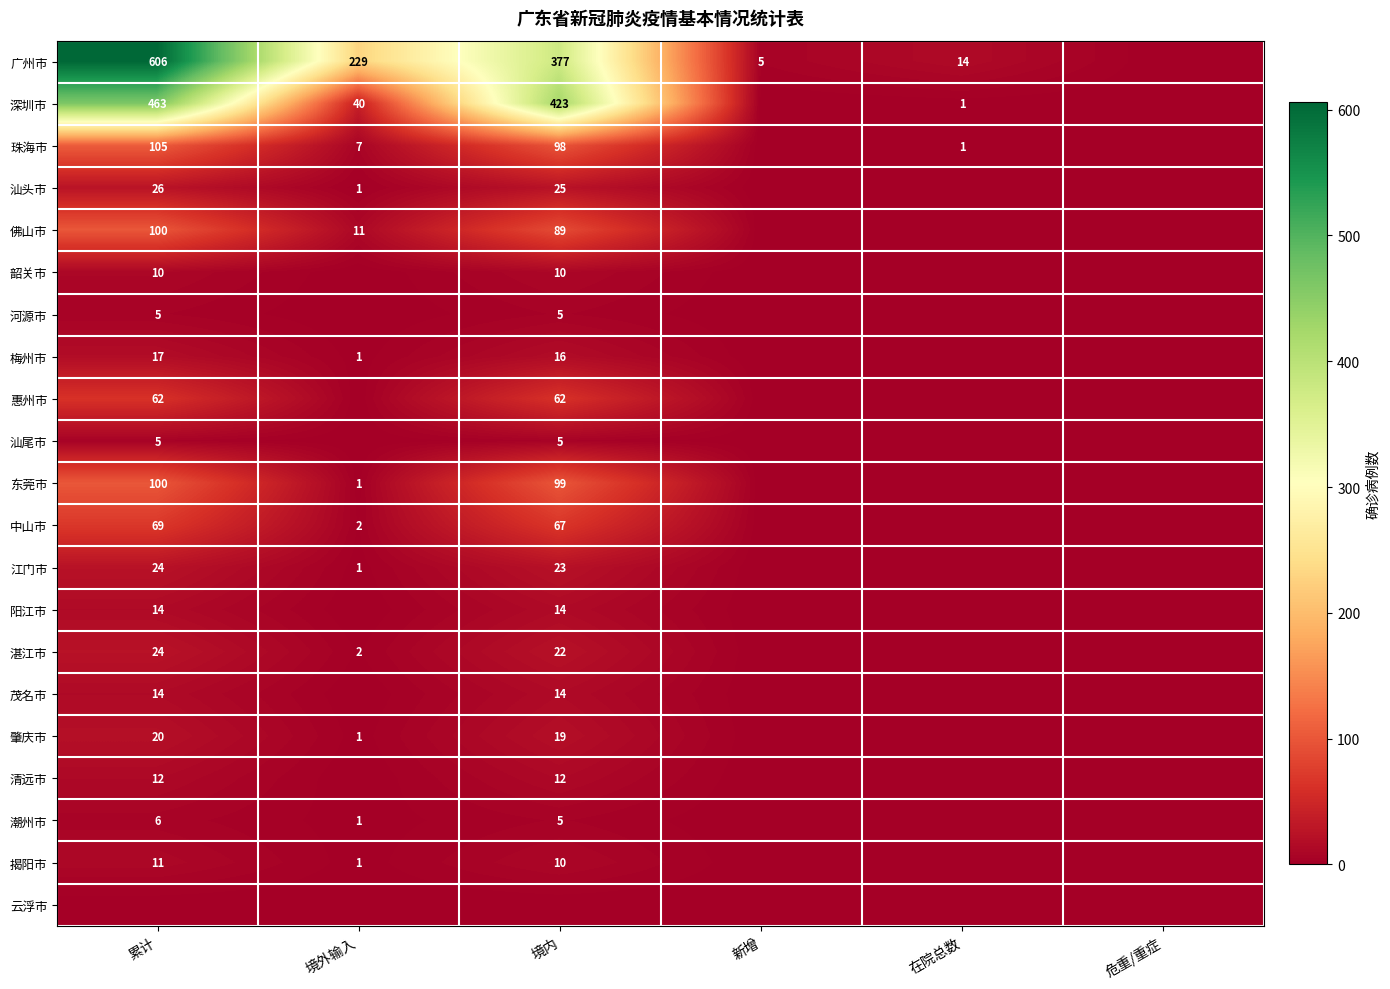

What is the sum of the 深圳市 values at 境内 and 累计?

886